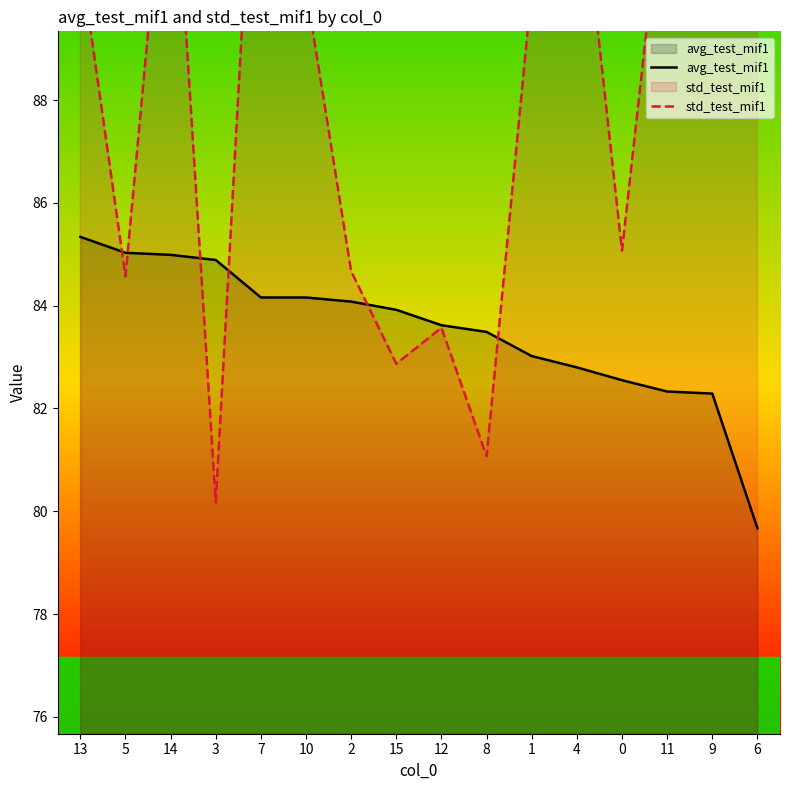

Reading left to right, what are all the values shown in this chart?

avg_test_mif1: 13=85.3	5=85.0	14=85.0	3=84.9	7=84.2	10=84.2	2=84.1	15=83.9	12=83.6	8=83.5	1=83.0	4=82.8	0=82.5	11=82.3	9=82.3	6=79.7
std_test_mif1: 13=90.8	5=84.6	14=94.1	3=80.2	7=96.1	10=90.2	2=84.7	15=82.9	12=83.6	8=81.1	1=90.2	4=93.1	0=85.1	11=93.0	9=94.7	6=97.4